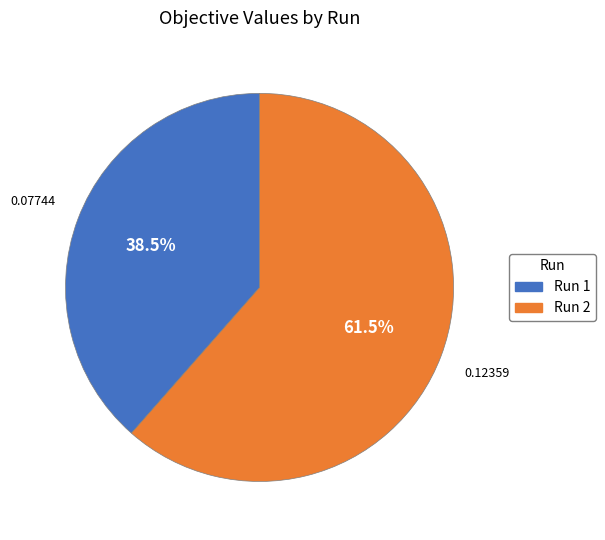

What percentage is NOT represented by Run 1?

61.5%